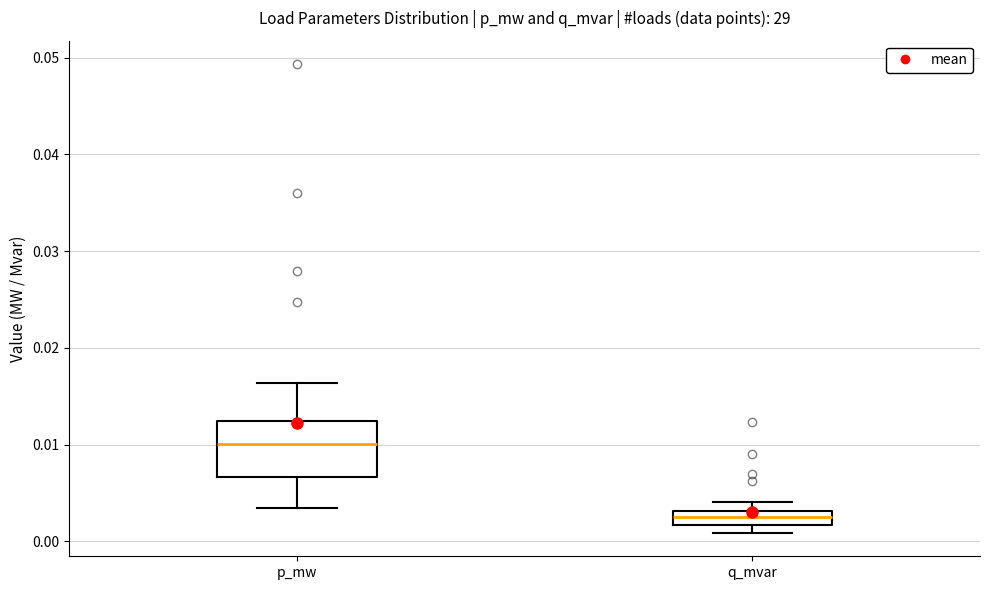

Where does the upper whisker of the box for p_mw end on the y-axis? The values are not printed on the chart, so give them approximately, as read against the axis.

0.016